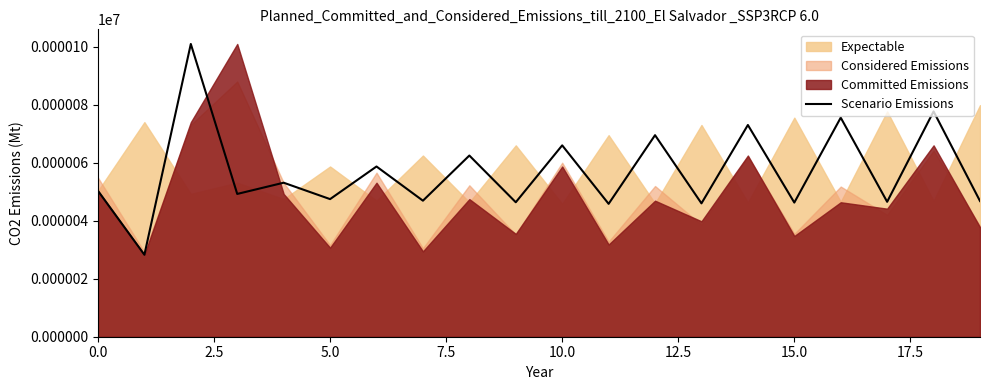

Is it true that Scenario Emissions equals 26.8 at 10.0?

False